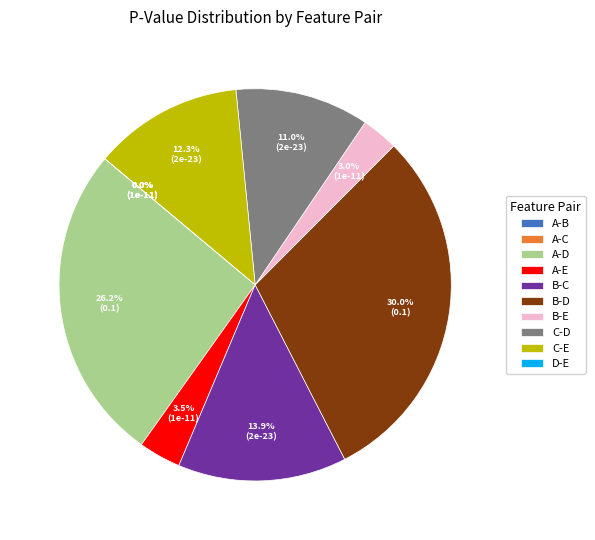

Which slice is the largest?

B-D